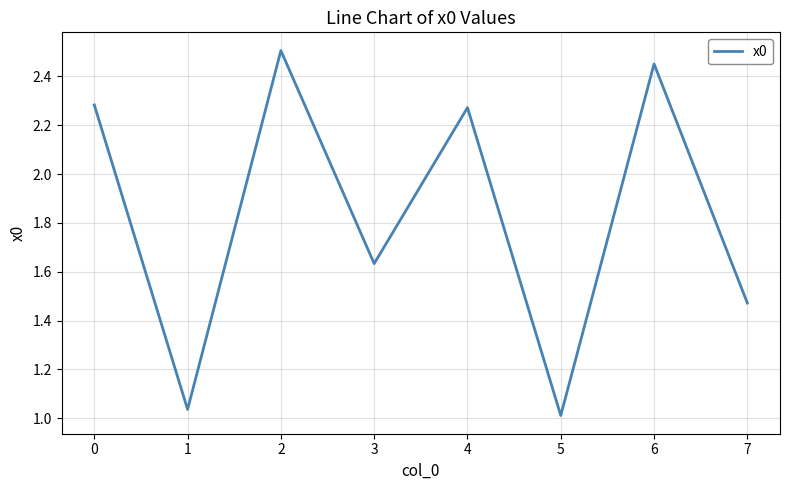

How many interior local peaks (higher than both neighbors) does the data have?

3